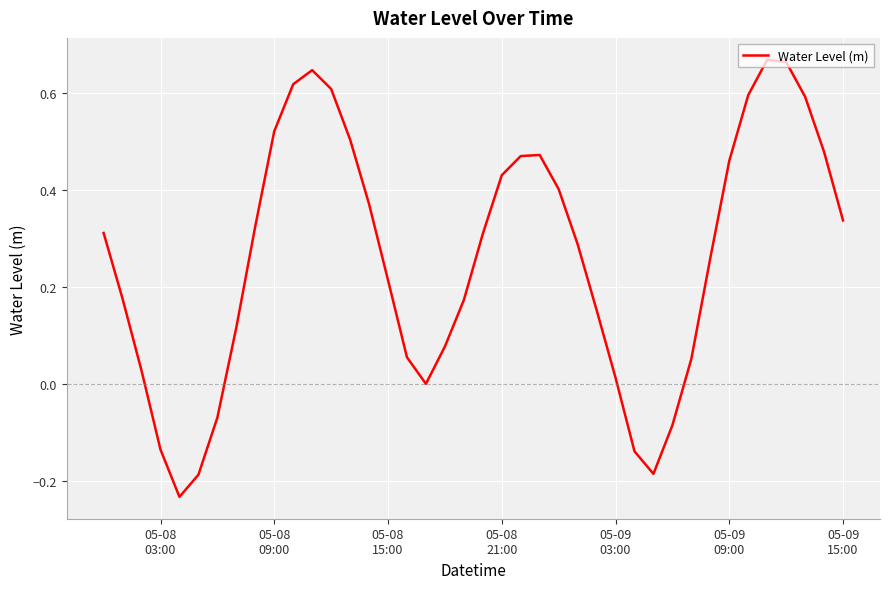

How many interior local peaks (higher than both neighbors) does the data have?

3